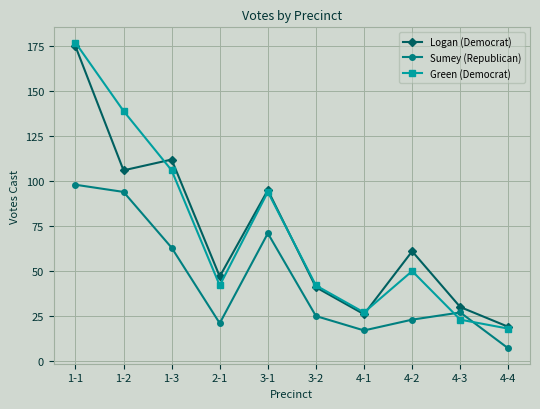

Reading left to right, transcribe all the data shown in this chart.

Logan (Democrat): 175	106	112	47	95	41	26	61	30	19
Sumey (Republican): 98	94	63	21	71	25	17	23	27	7
Green (Democrat): 177	139	106	42	94	42	27	50	23	18